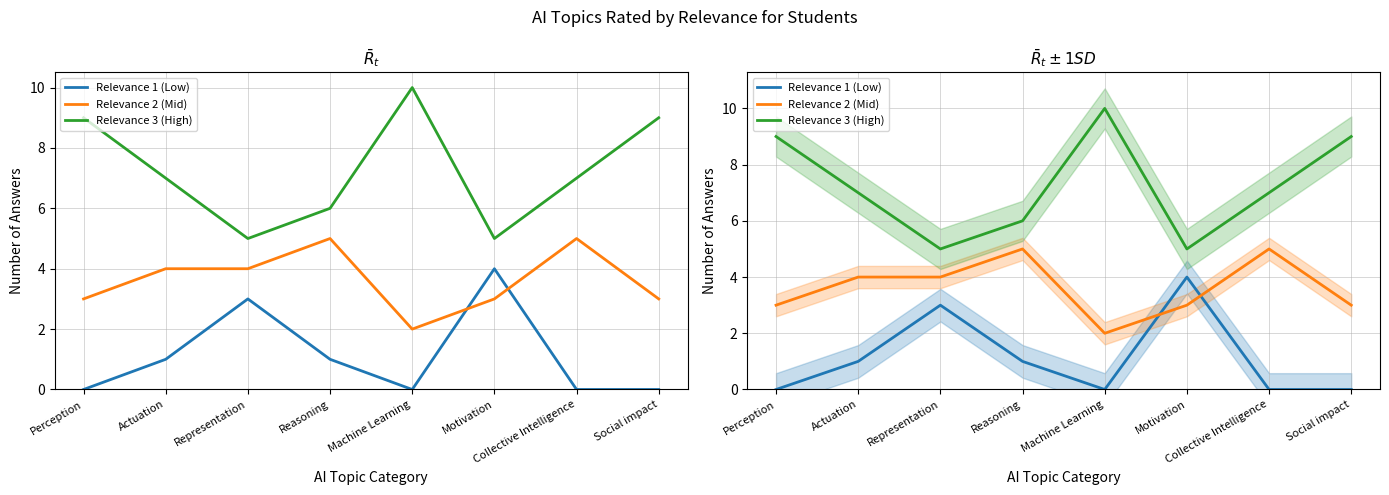

How many times do Relevance 2 (Mid) and Relevance 1 (Low) cross each other?

2